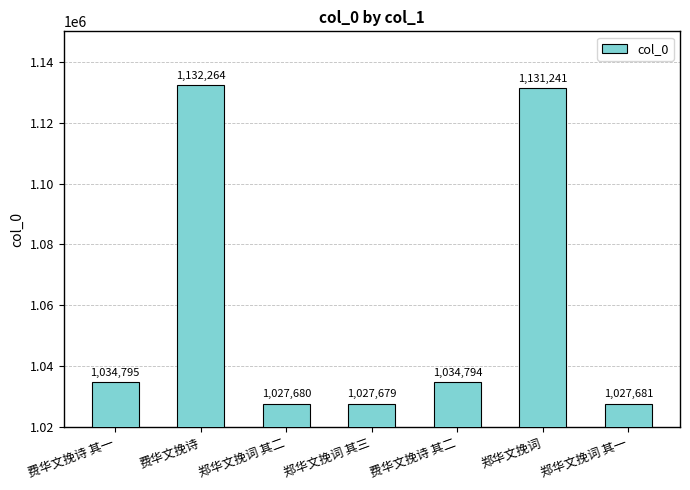

Reading left to right, transcribe all the data shown in this chart.

1034795	1132264	1027680	1027679	1034794	1131241	1027681